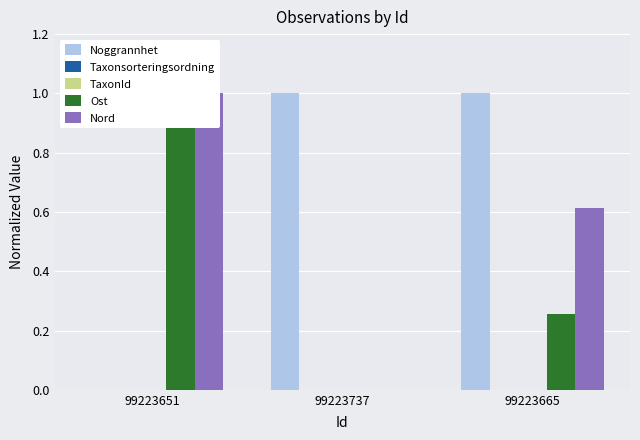

Reading left to right, transcribe all the data shown in this chart.

Noggrannhet: 0.0	1.0	1.0
Taxonsorteringsordning: 0.0	0.0	0.0
TaxonId: 0.0	0.0	0.0
Ost: 1.0	0.0	0.3
Nord: 1.0	0.0	0.6